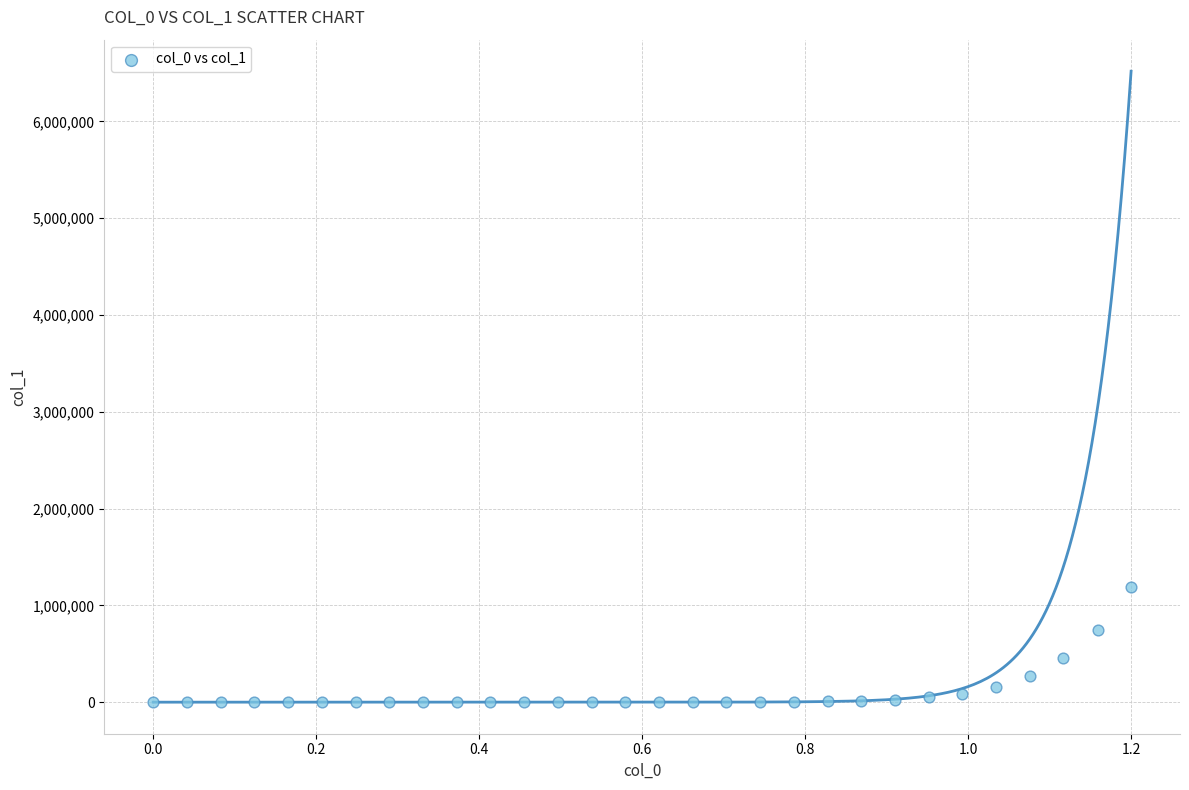

What is the range of X values (max minus min)?

1.2